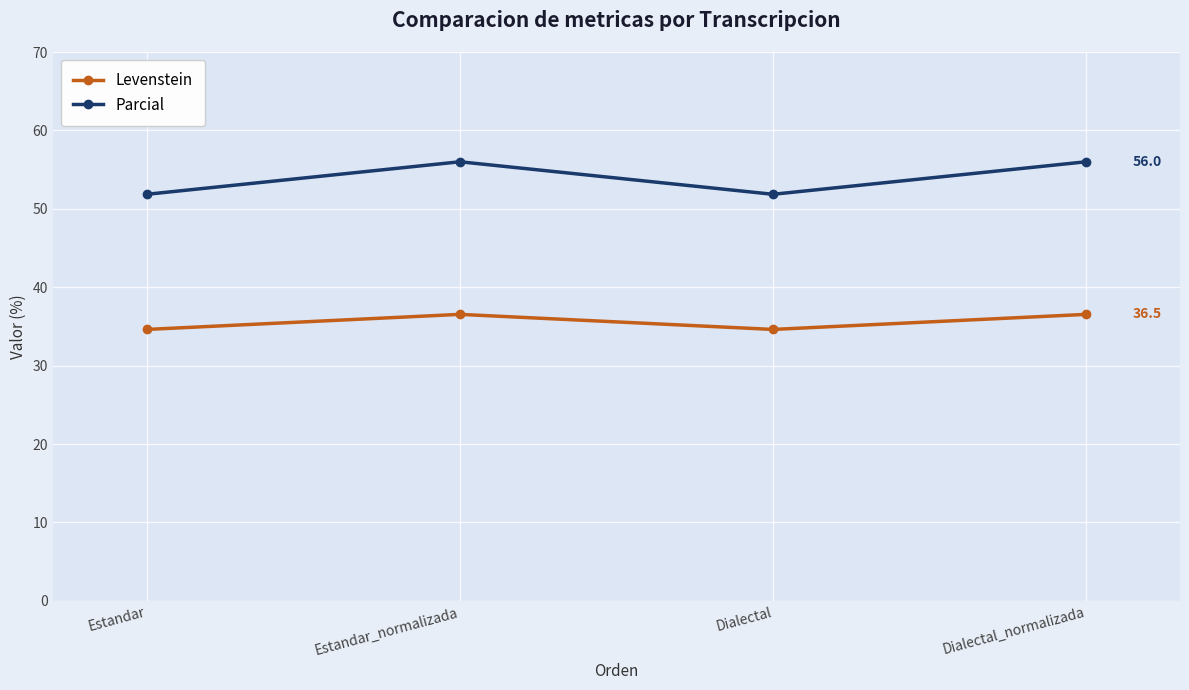

How many values in the Parcial series are below 56?

2